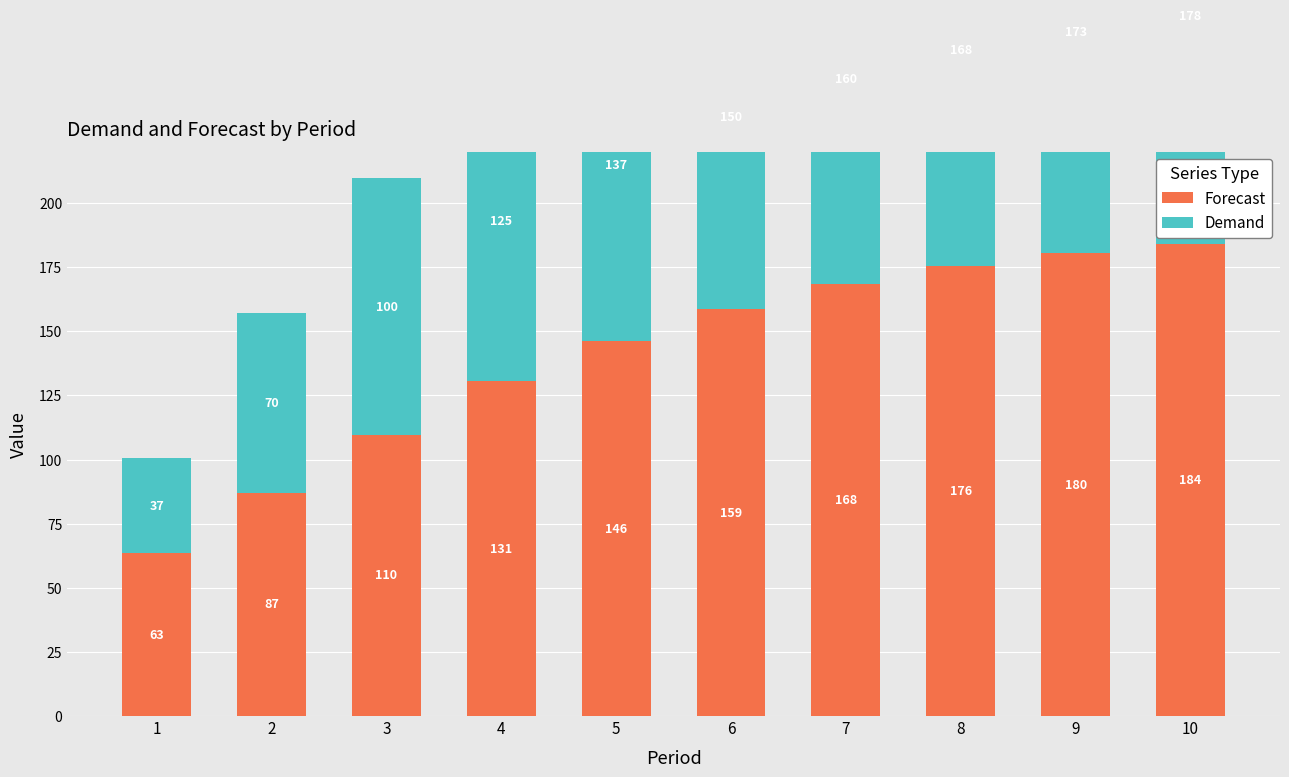

Which series has the widest spread of values?

Demand